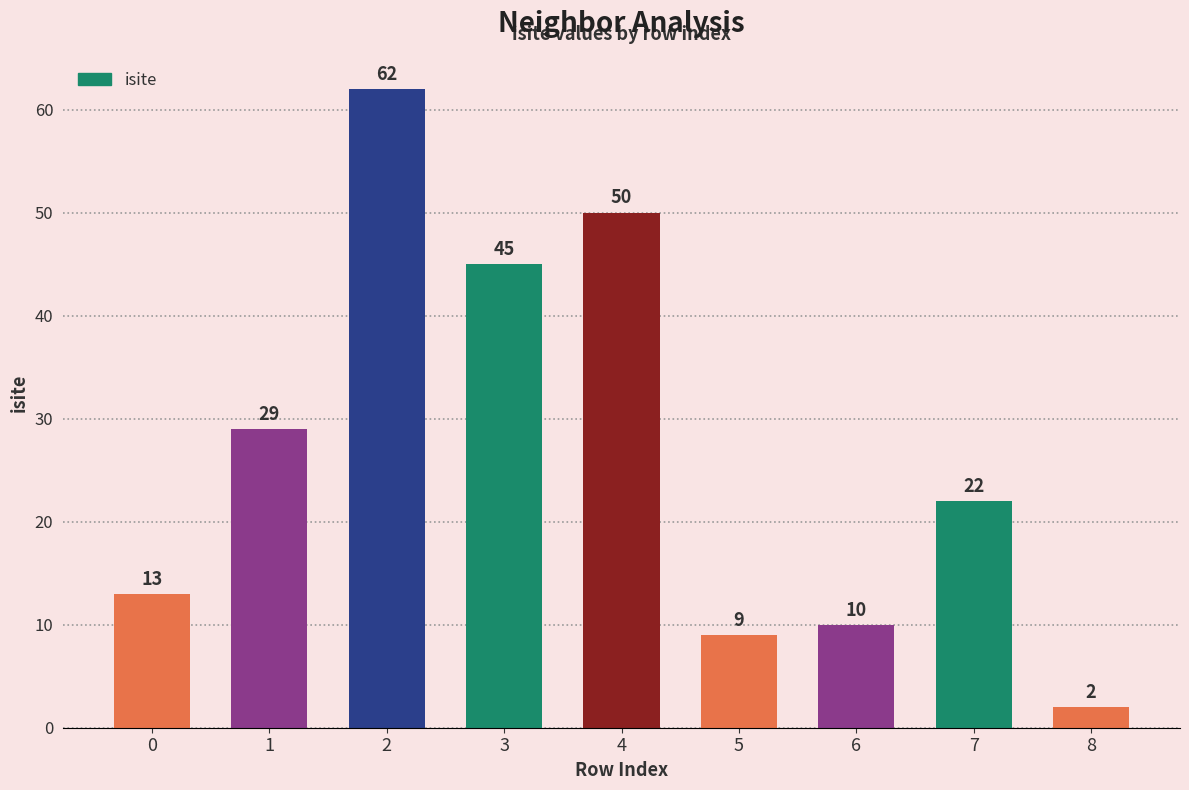

How many distinct data groups are displayed?

1